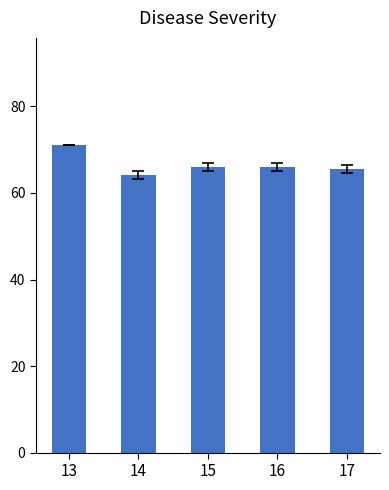

What is the difference between the values at 16 and 13?

5.0